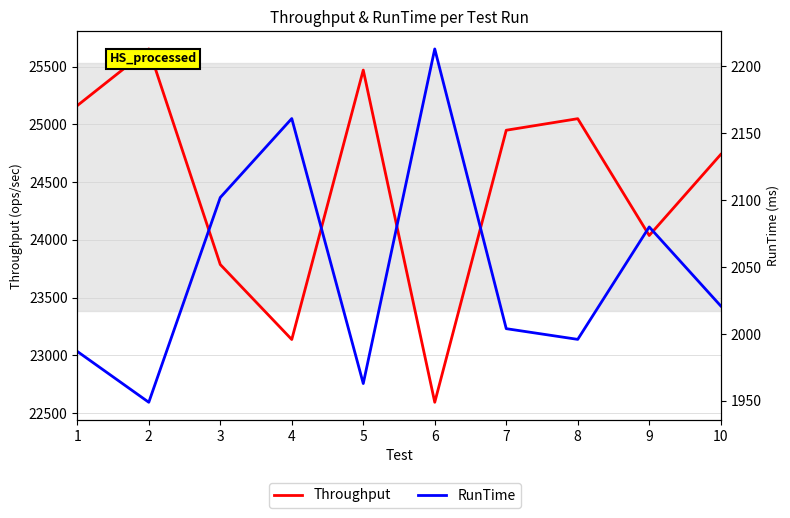

What is the sum of all Throughput values?

244585.9